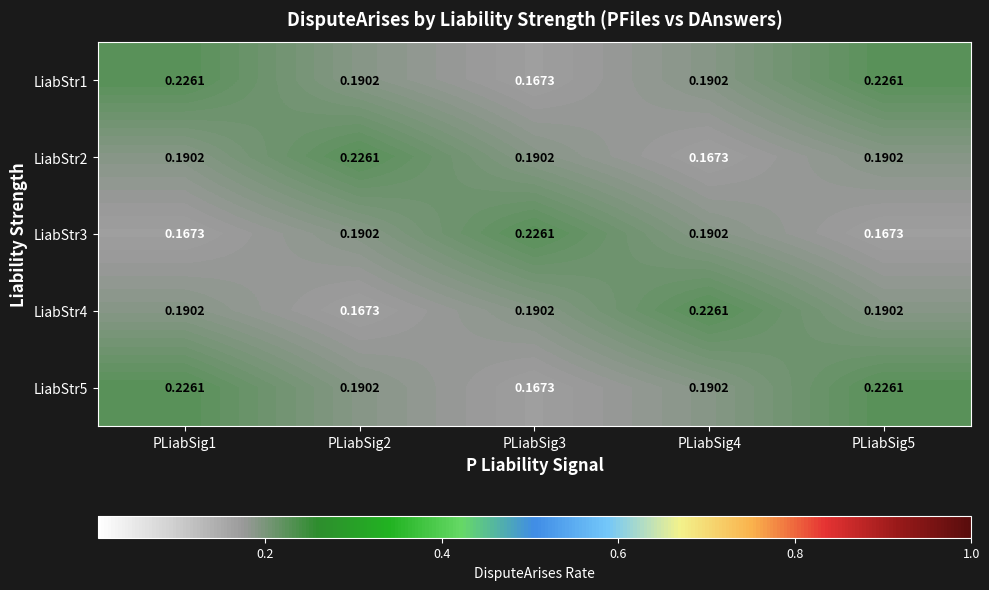

Is the value of LiabStr4 at PLiabSig4 greater than the value of LiabStr5 at PLiabSig3?

Yes